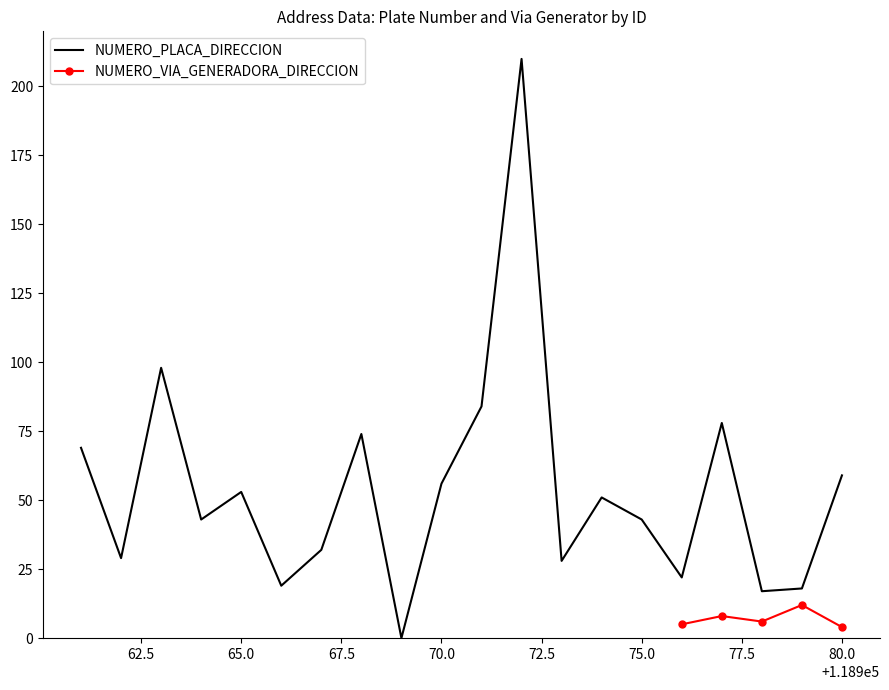

Does the chart have visible grid lines?

No